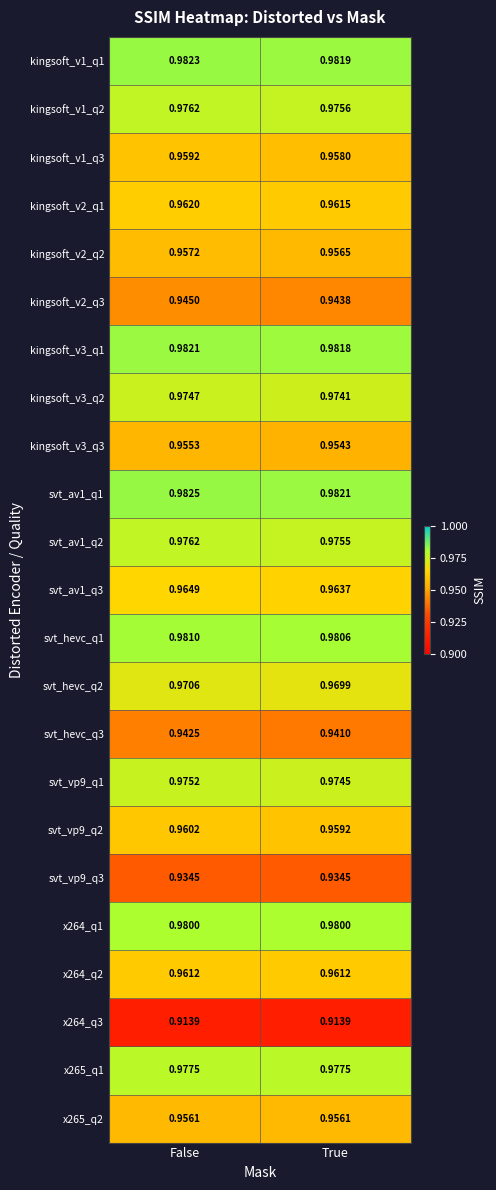

Is the value of kingsoft_v2_q1 at False greater than the value of x265_q1 at True?

No